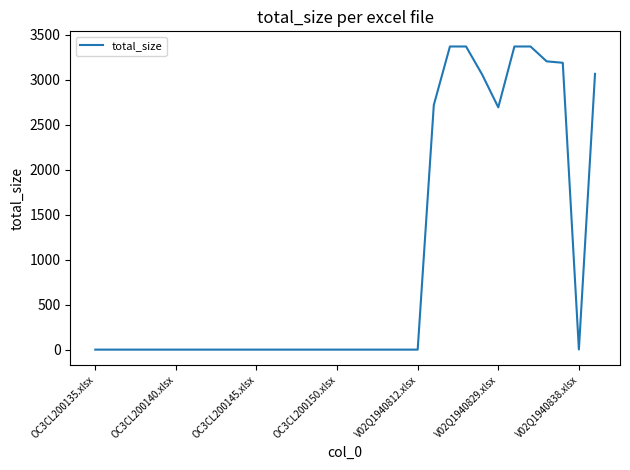

What is the difference between the maximum and minimum values?

3367